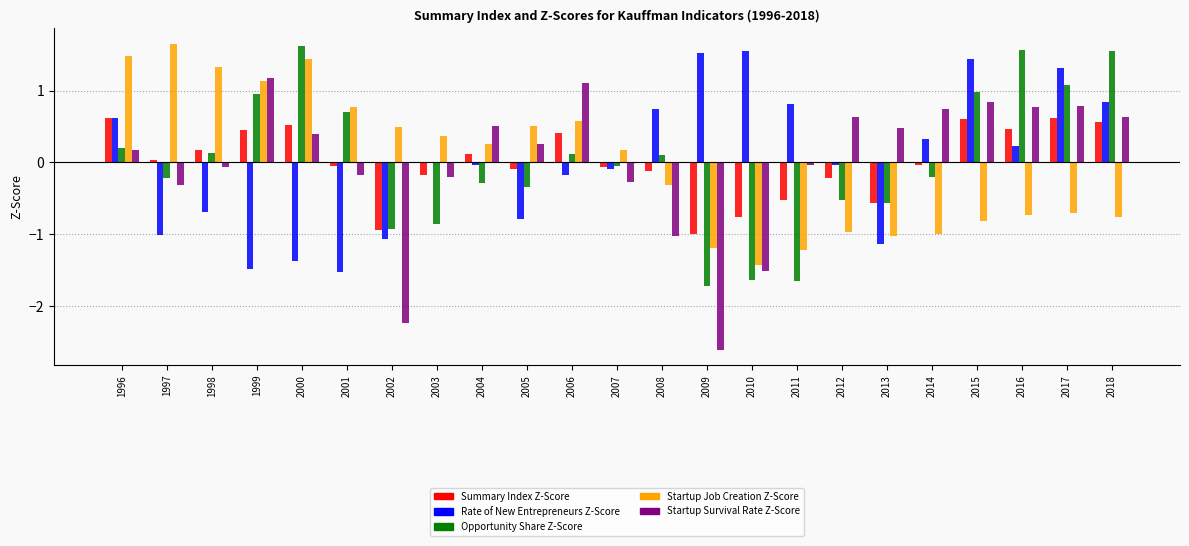

Which series has the largest range (max minus min)?

Startup Survival Rate Z-Score